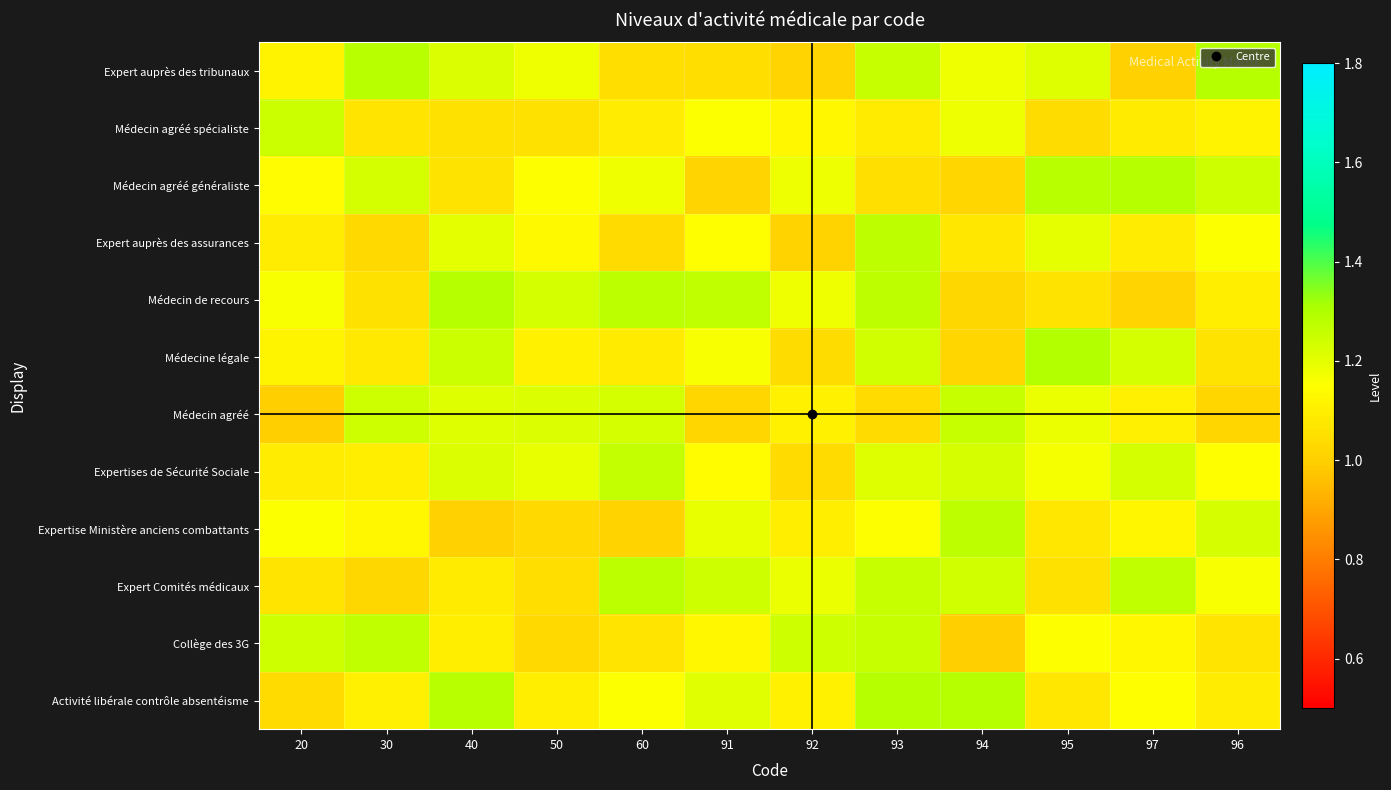

Which has a higher value, 92 or 20?

20